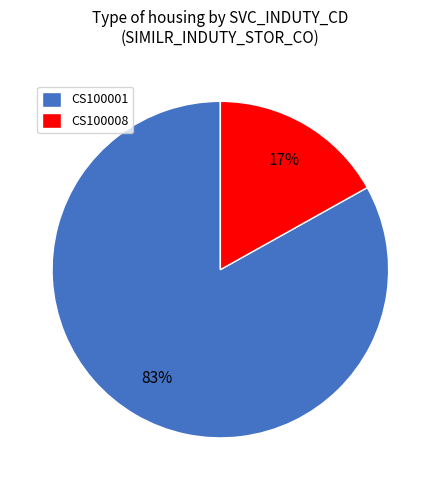

Rank the categories by value from highest to lowest.

CS100001, CS100008